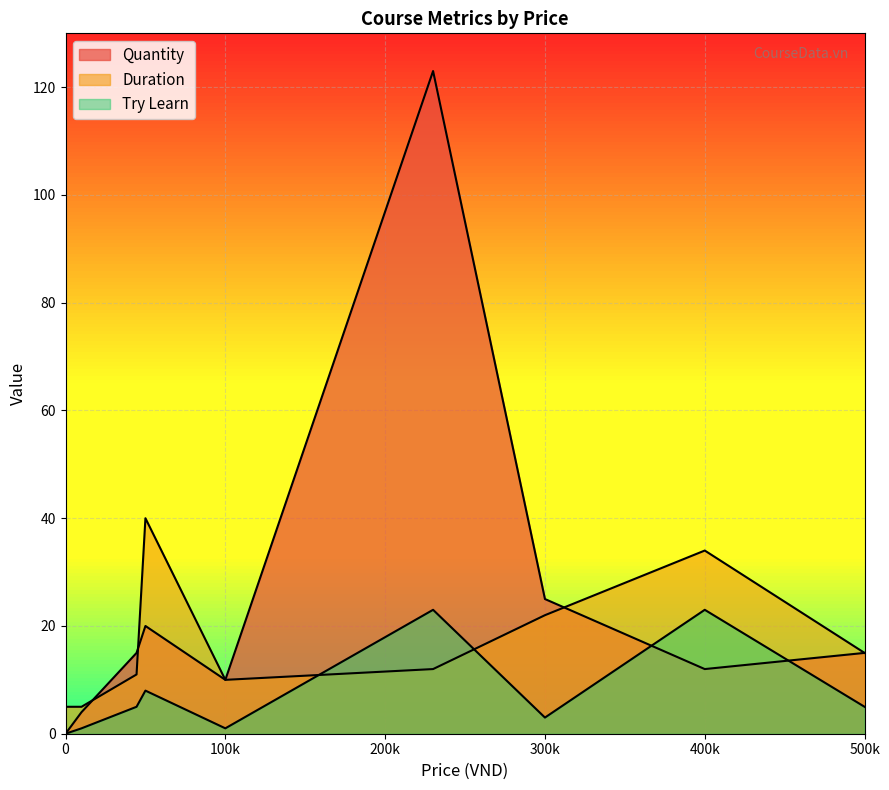

List the series in order of their overall mean, highest first.

Quantity, Duration, Try Learn